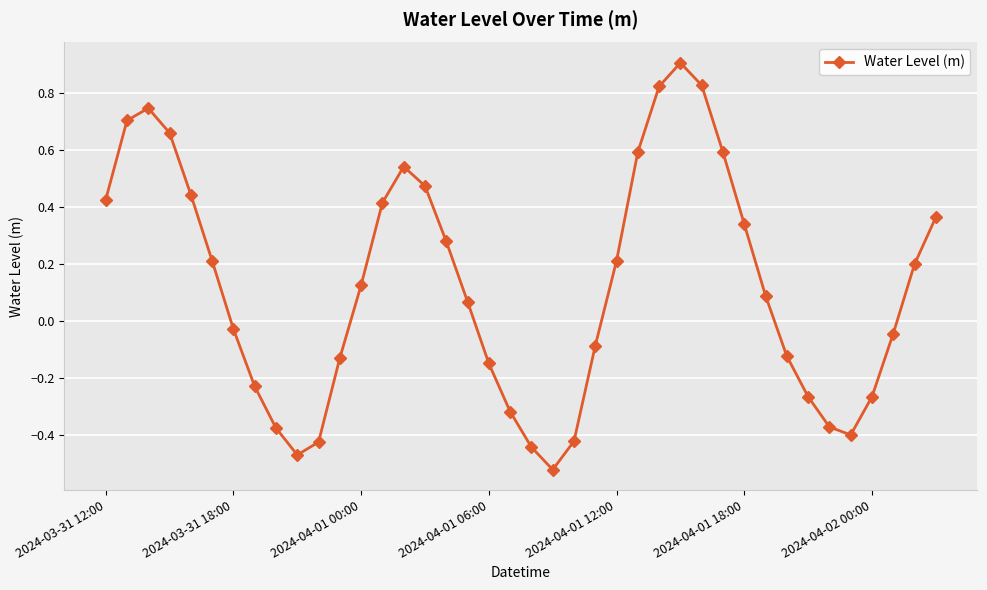

What is the value of the 28th point from the left?

0.9